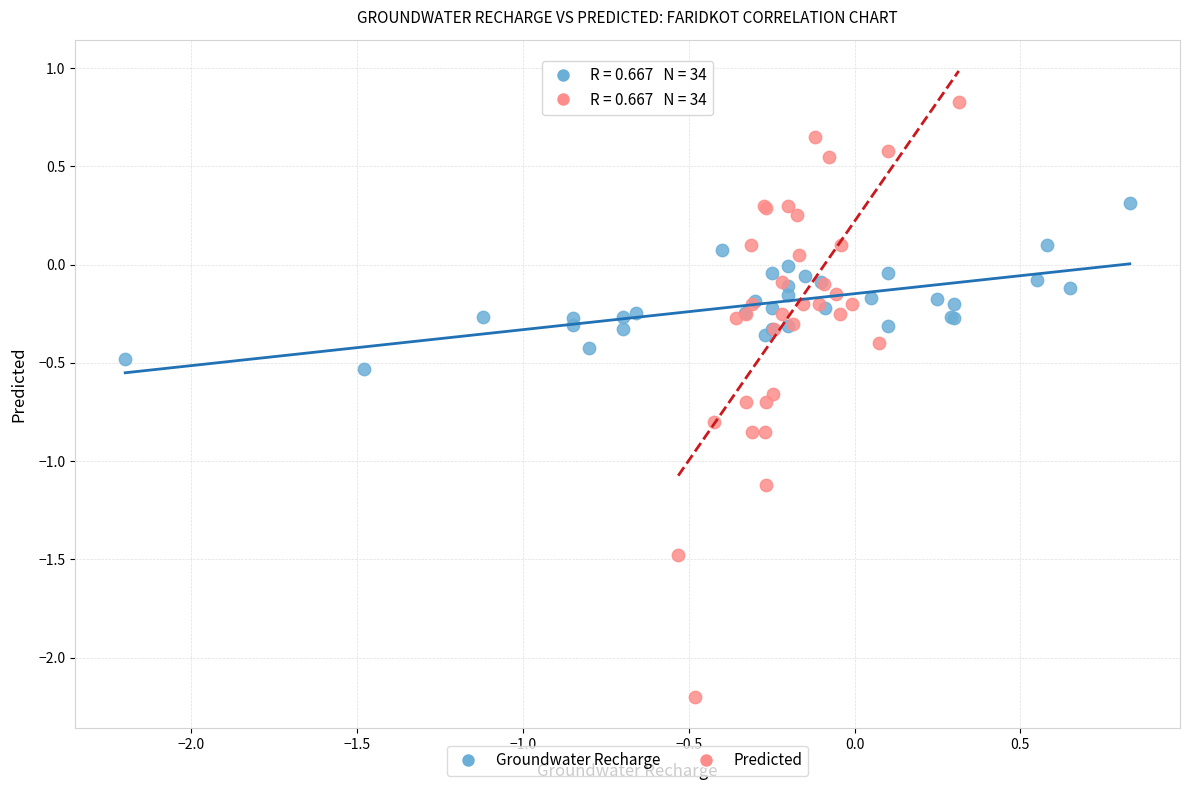

Which series contains the highest Y value?

Predicted